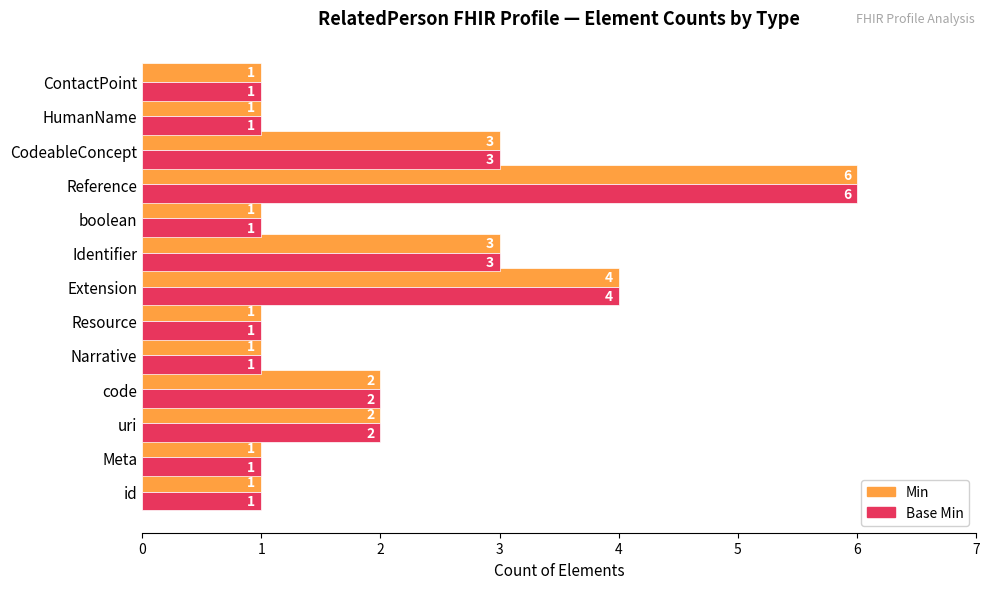

What is the total value across all series at CodeableConcept?

6